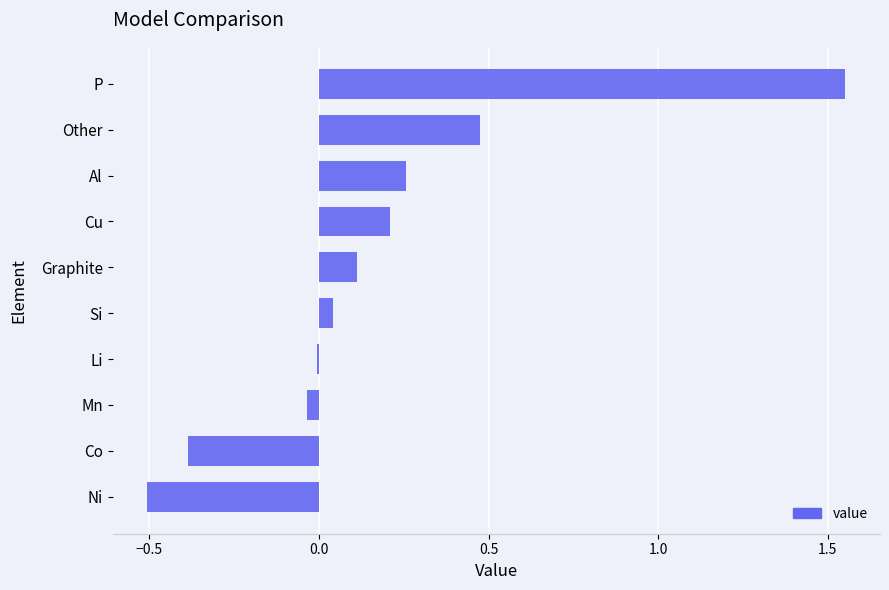

What is the minimum value shown in the chart?

-0.5